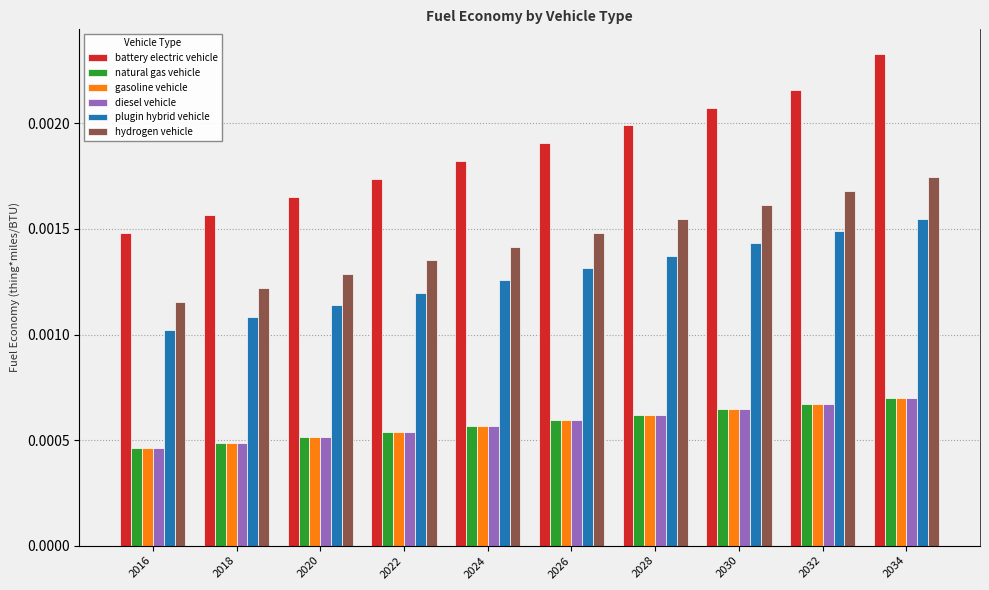

Is it true that battery electric vehicle equals 0.0 at 2032?

True